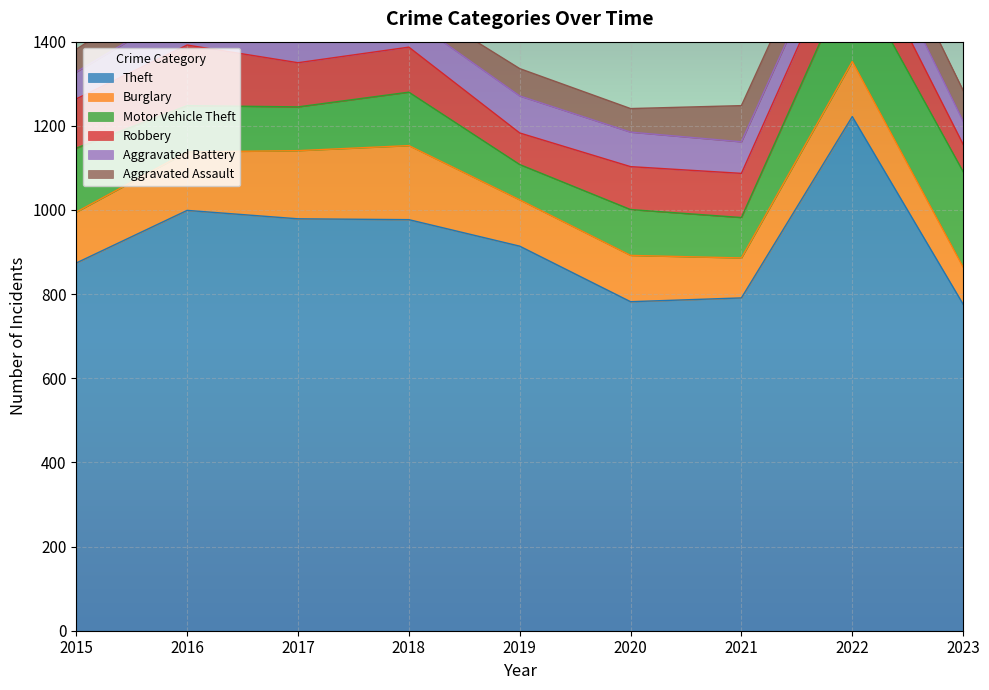

Reading left to right, what are all the values shown in this chart?

Theft: 874	999	979	977	914	782	791	1222	776
Burglary: 121	139	162	176	110	110	95	131	88
Motor Vehicle Theft: 152	110	104	127	84	109	96	216	227
Robbery: 117	144	105	107	75	102	105	107	65
Aggravated Battery: 64	93	83	70	88	82	75	71	55
Aggravated Assault: 54	66	72	43	65	56	86	77	73